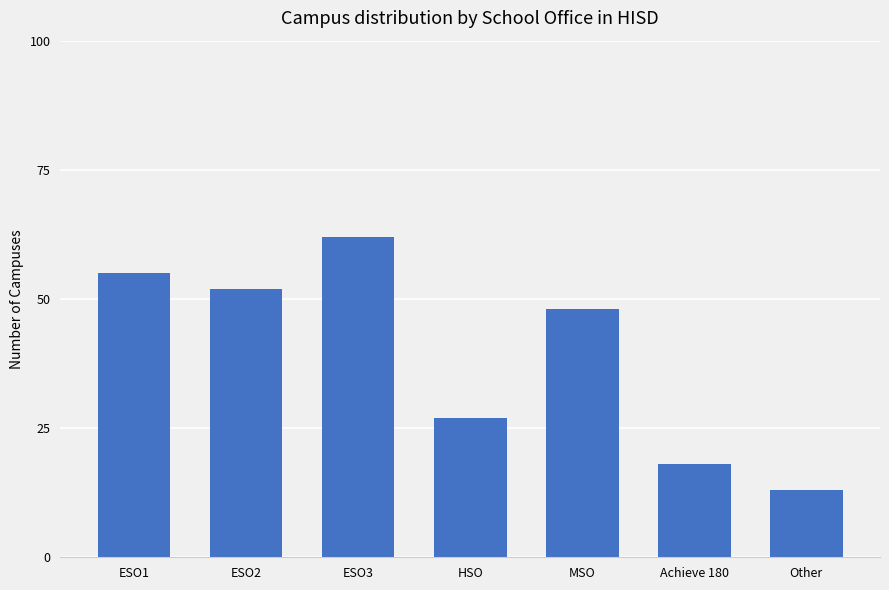

What is the sum of the values at Other and Achieve 180?

31